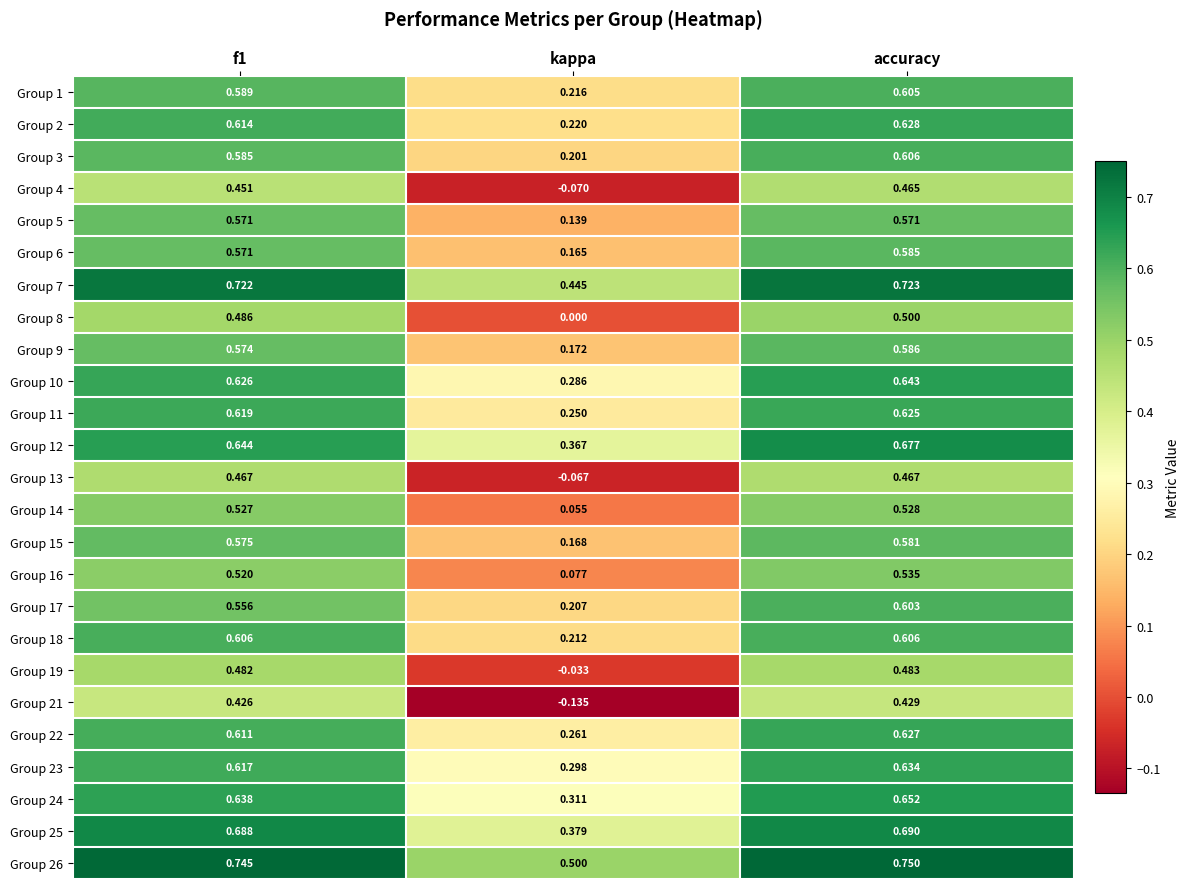

Which category has the highest value across all series?

accuracy